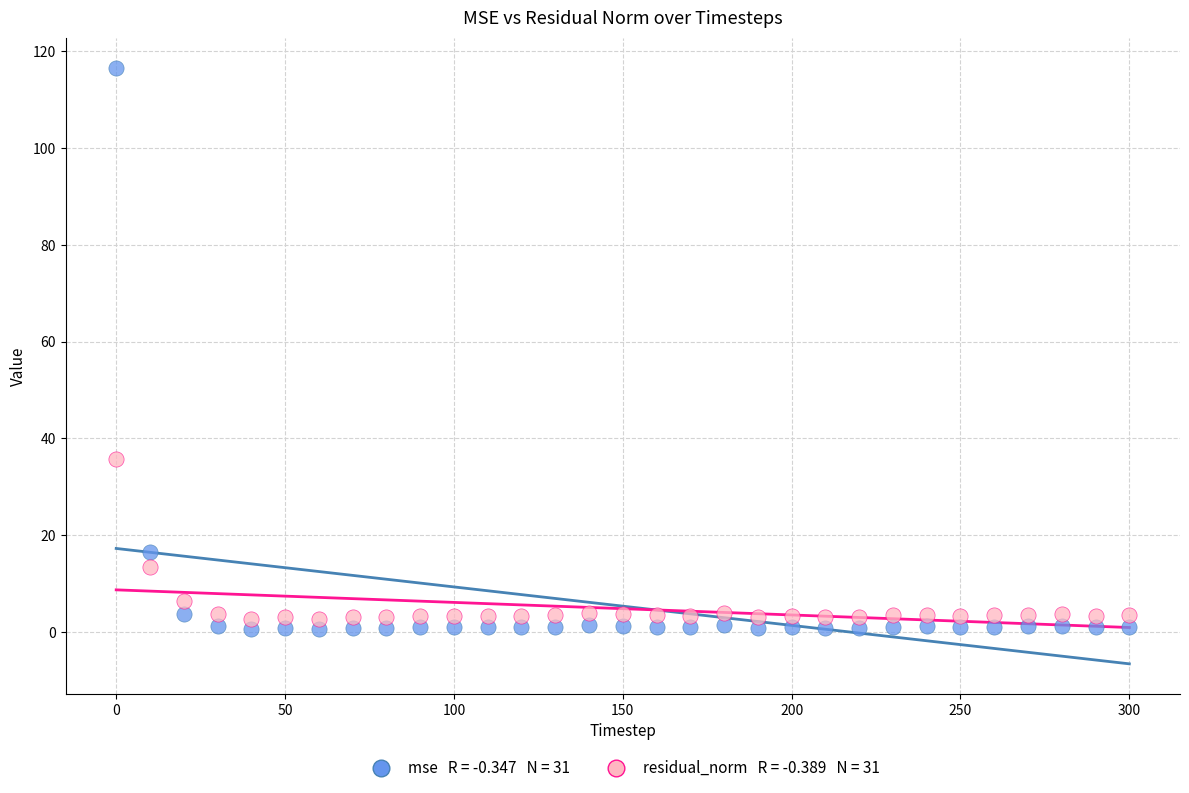

Across all data points, what is the range of Y values (max minus min)?

116.0